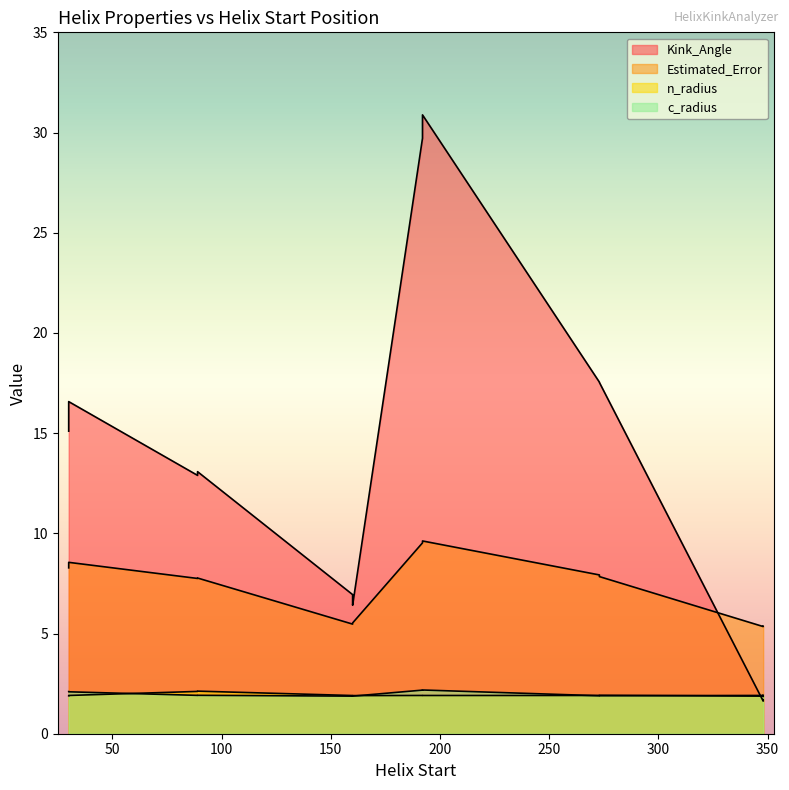

True or false: n_radius and Estimated_Error intersect in this chart.

False